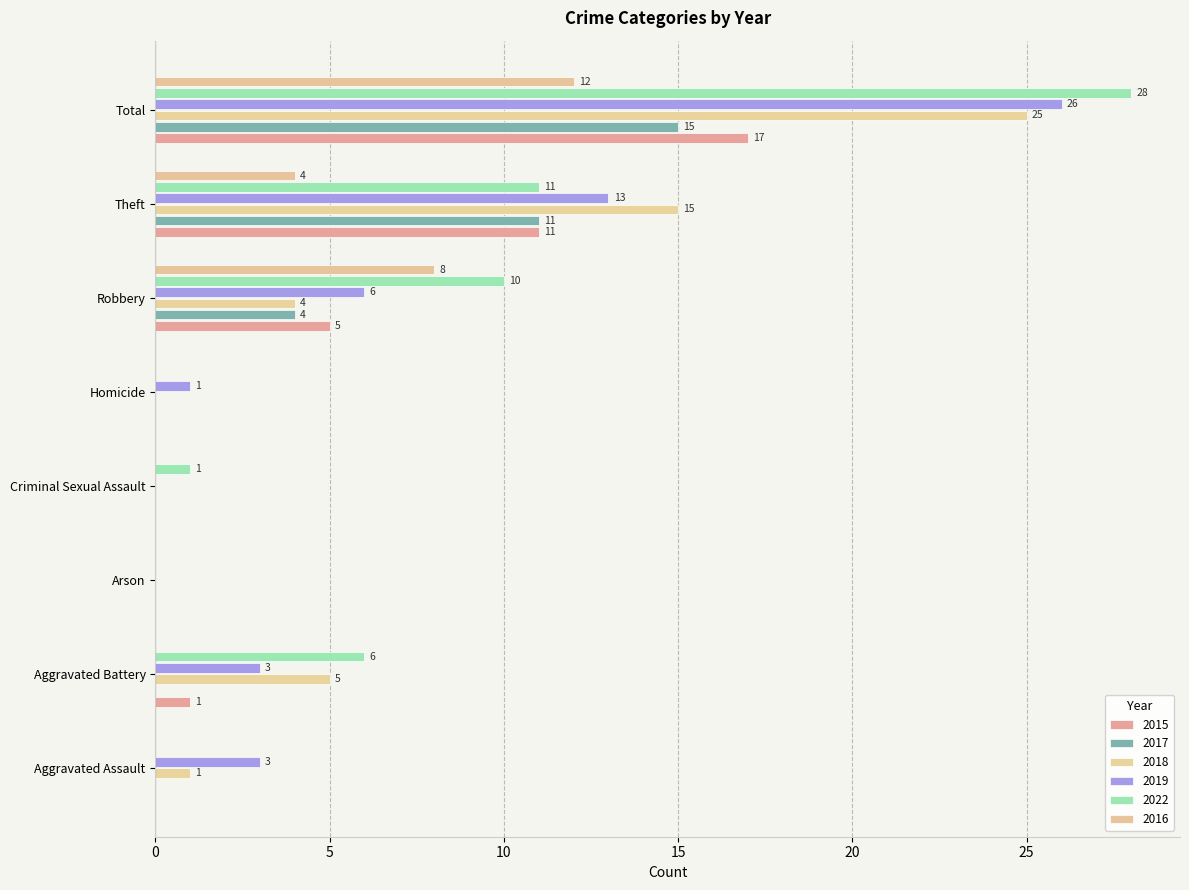

How many distinct data groups are displayed?

6